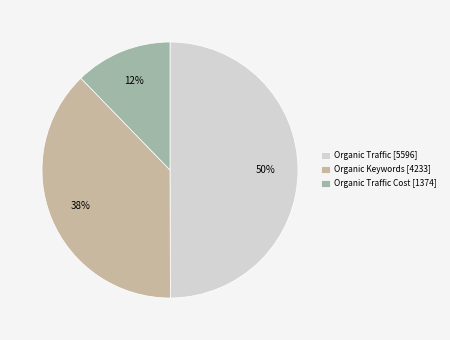

Approximately how many times larger is the value at Organic Traffic Cost [1374] compared to Organic Keywords [4233]?

0.3